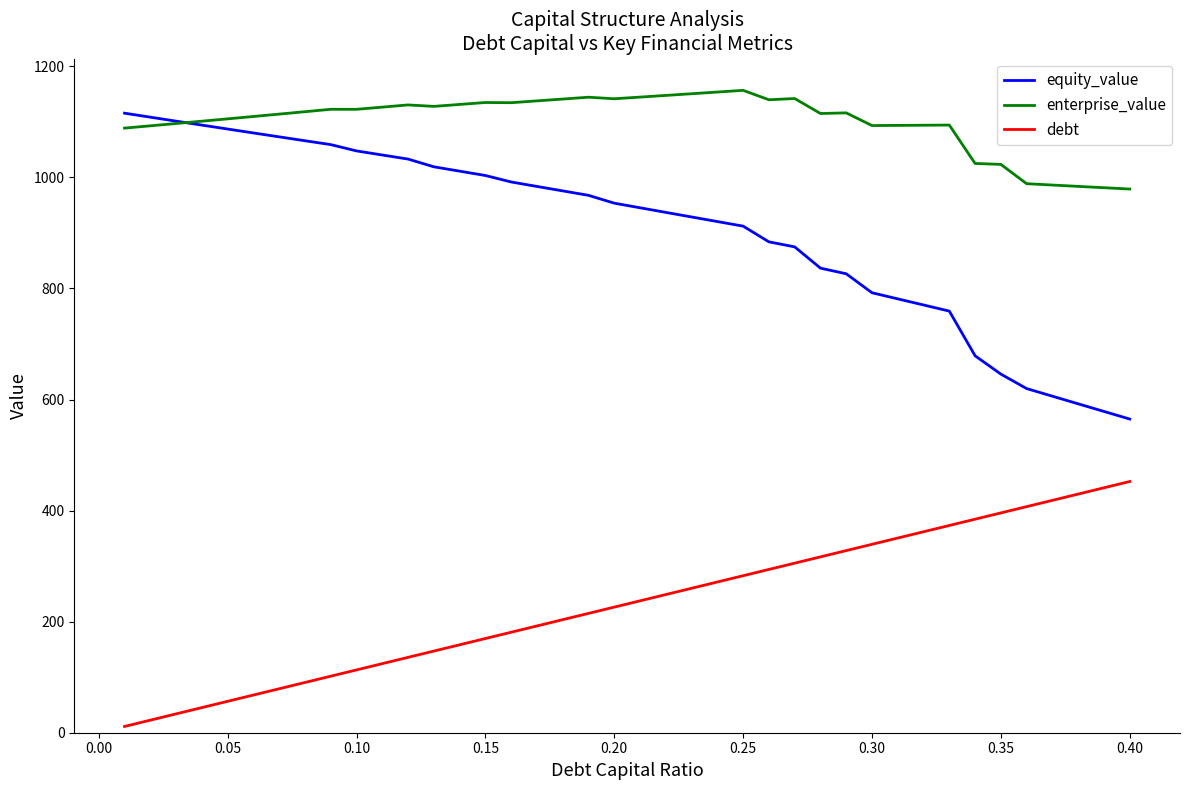

What is the lowest value of the equity_value series?

564.9